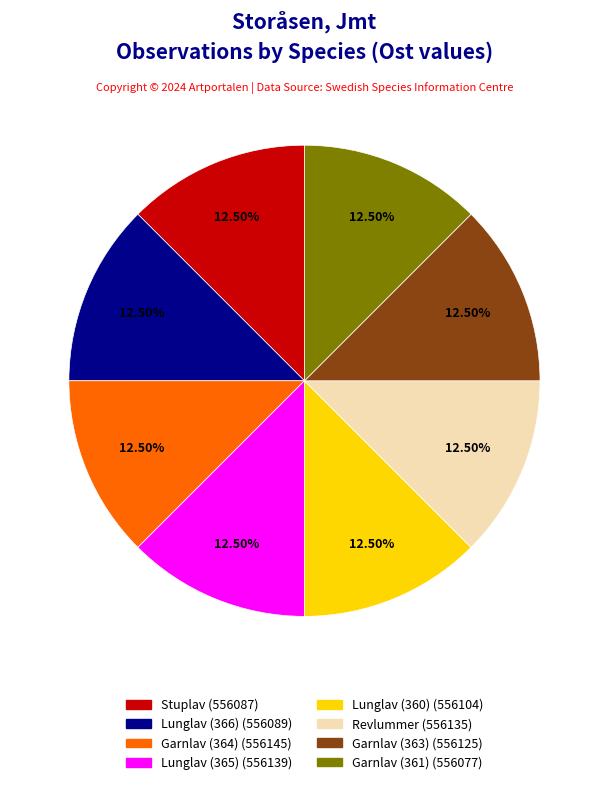

Does any single category account for the majority?

No